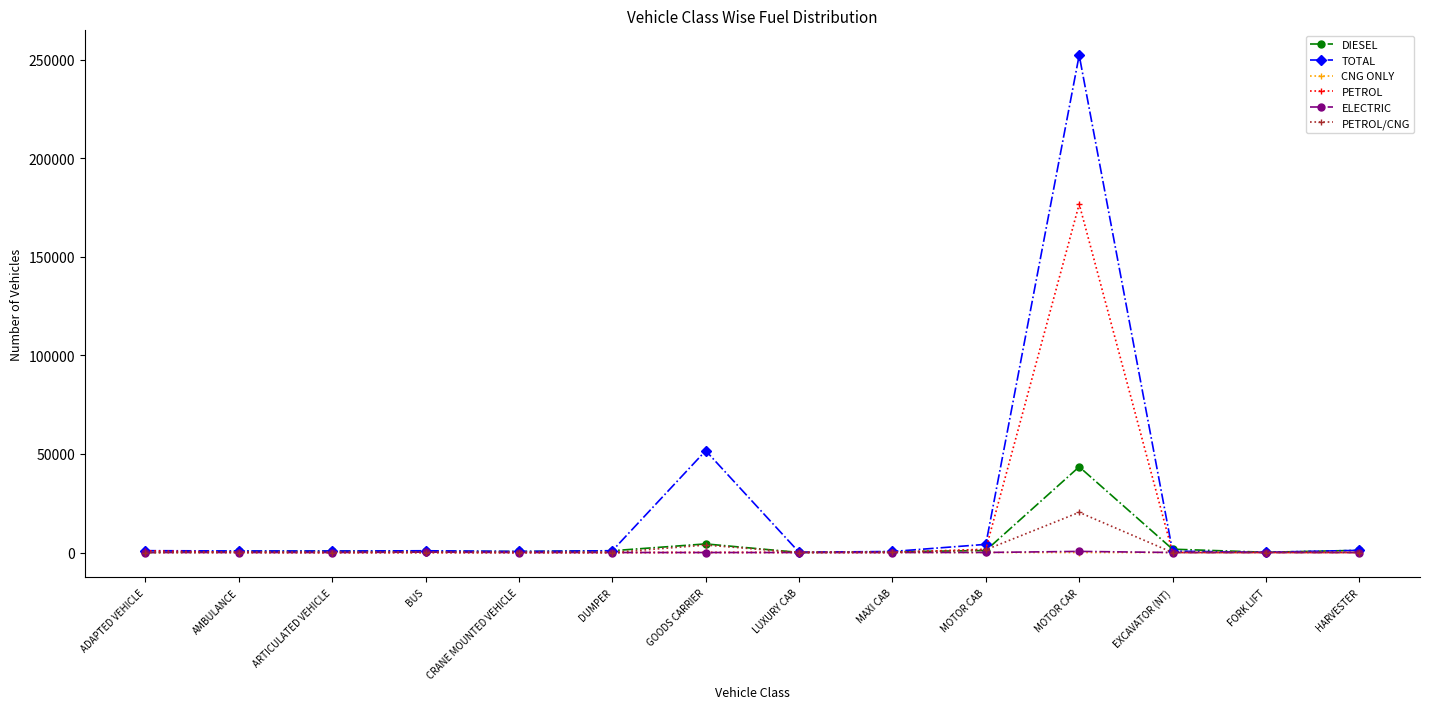

What is the maximum value shown in the chart?

252226